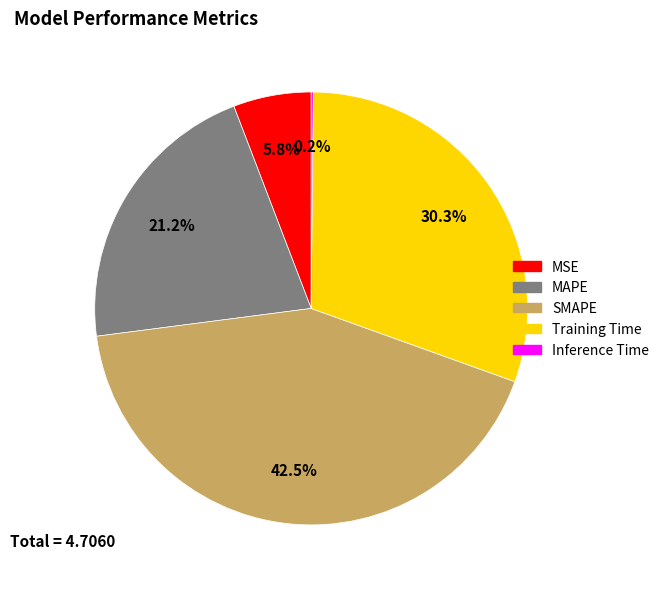

What portion of the pie excludes Training Time?

69.7%